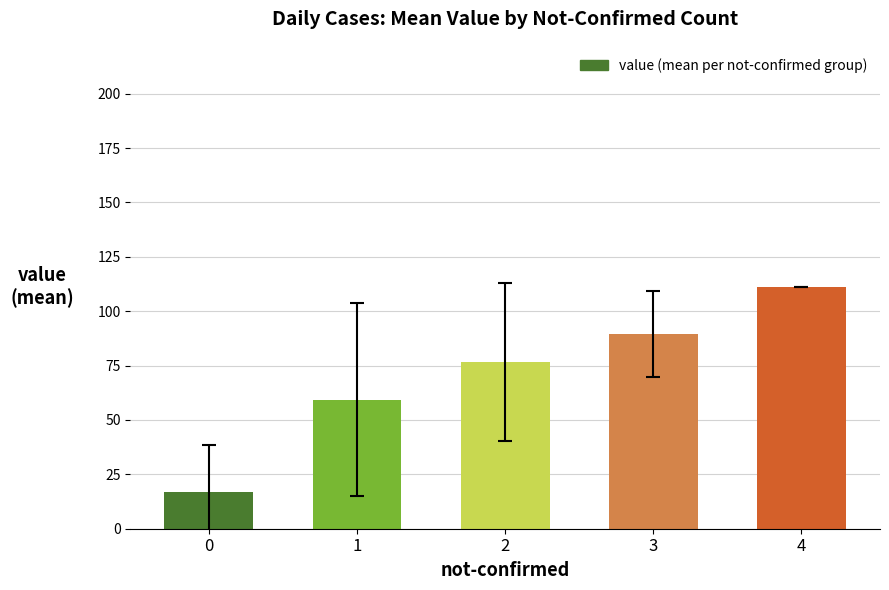

What is the average value?

70.7